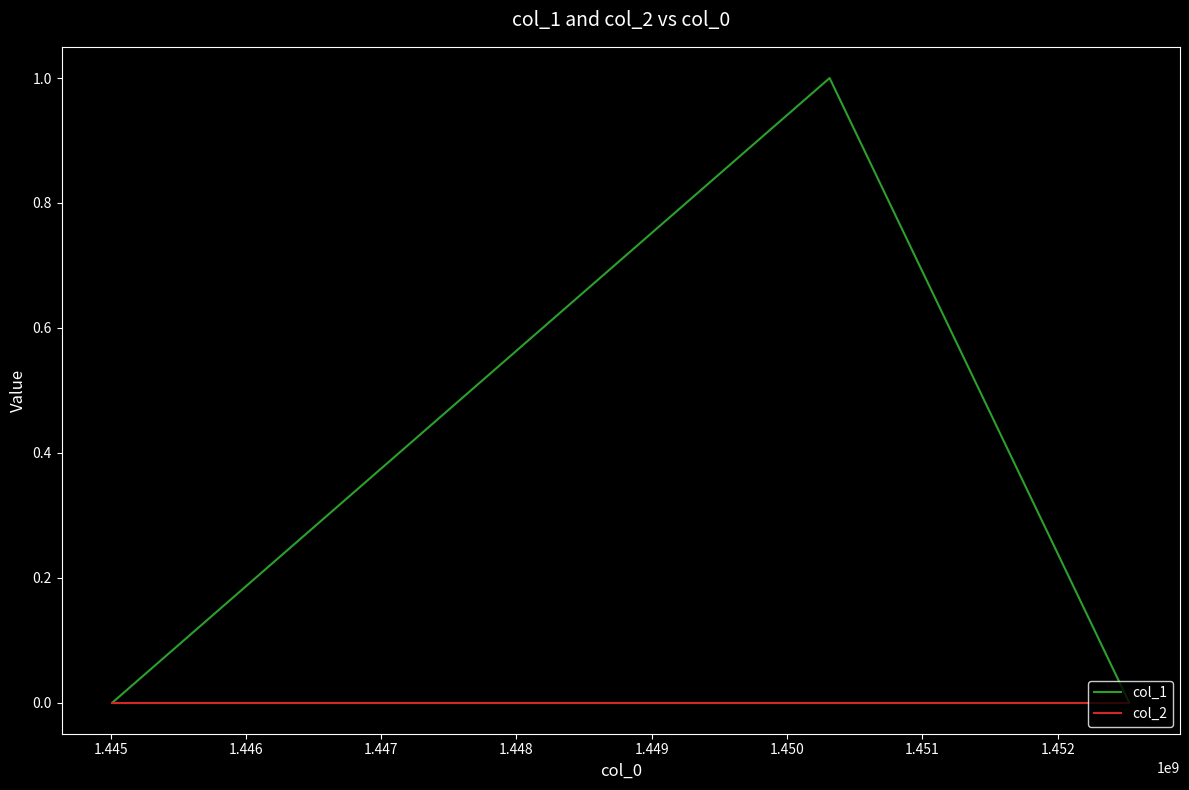

Which series has the largest total across all categories?

col_1